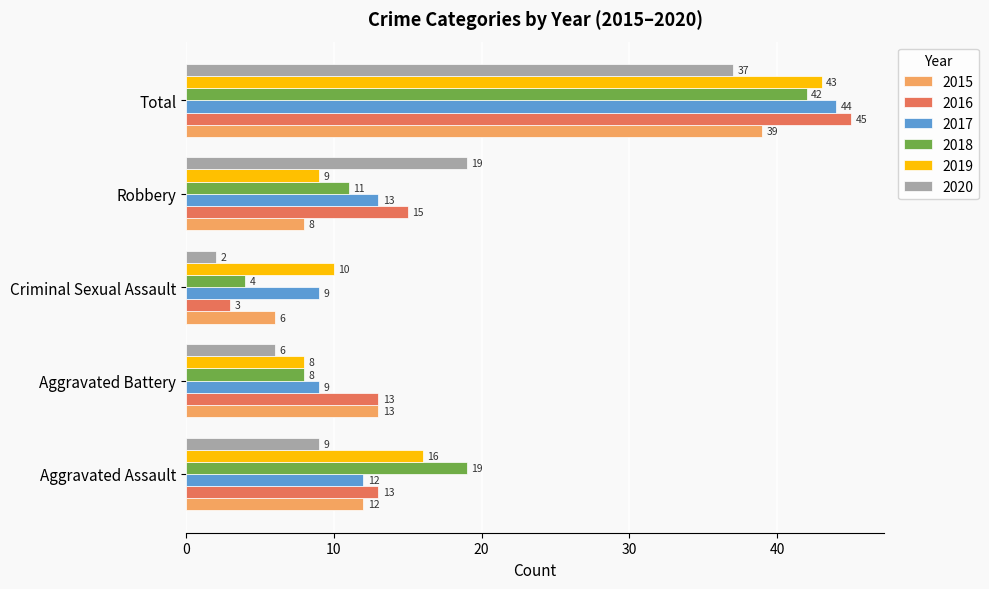

Which series has the largest range (max minus min)?

2016